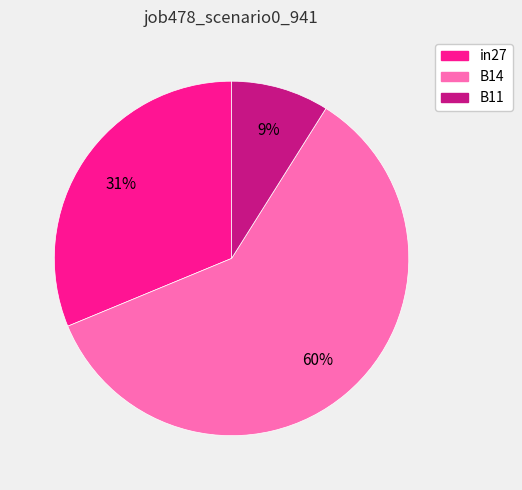

Combined, do in27 and B11 account for over 50%?

No